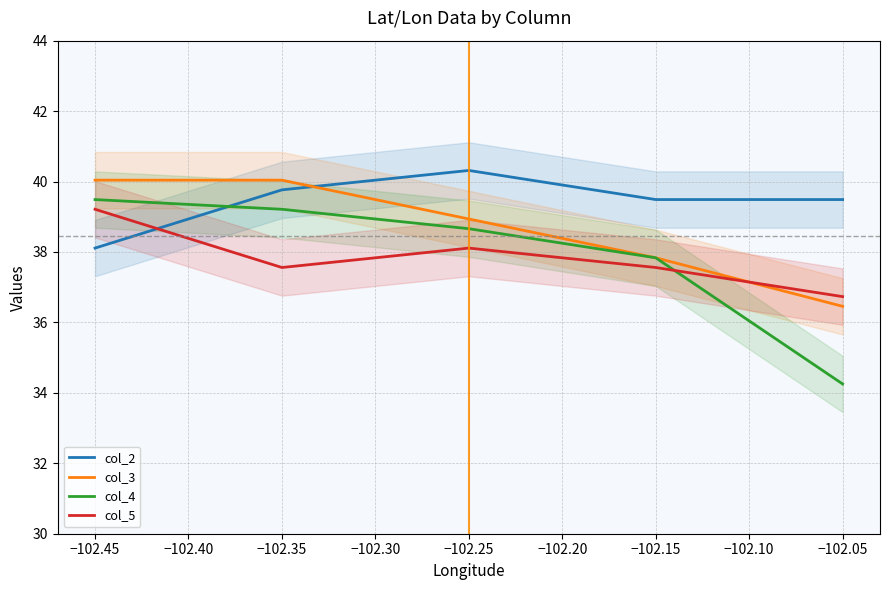

Is the value of col_5 at −102.35 greater than the value of col_2 at −102.45?

No